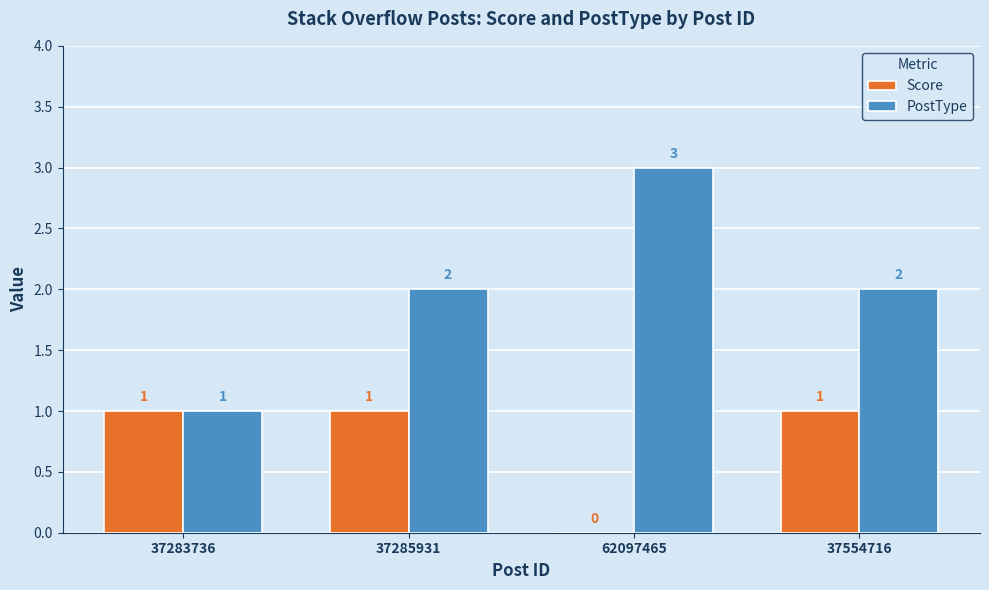

At which label does PostType reach its peak?

62097465